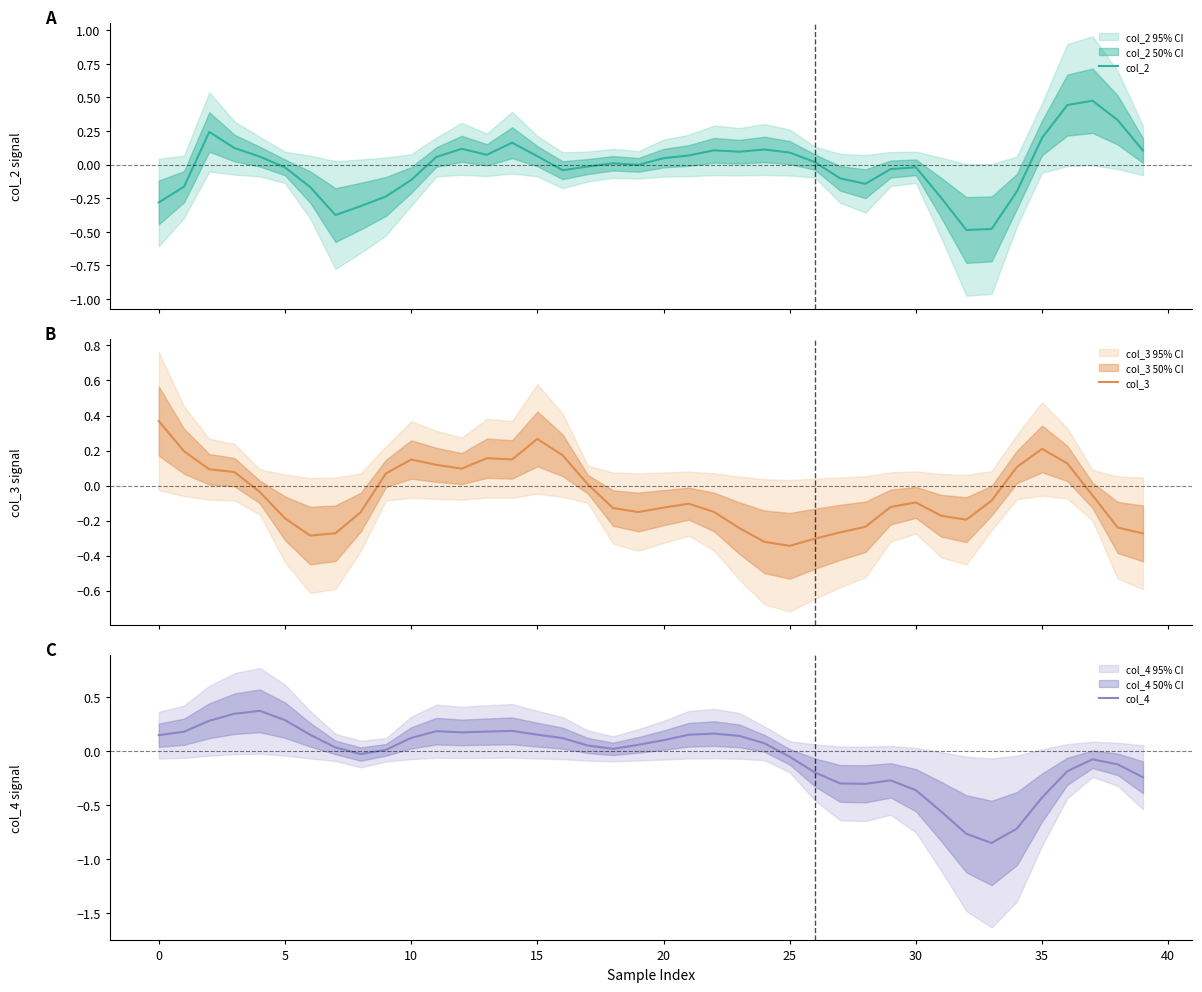

How many lines are shown in the chart?

3